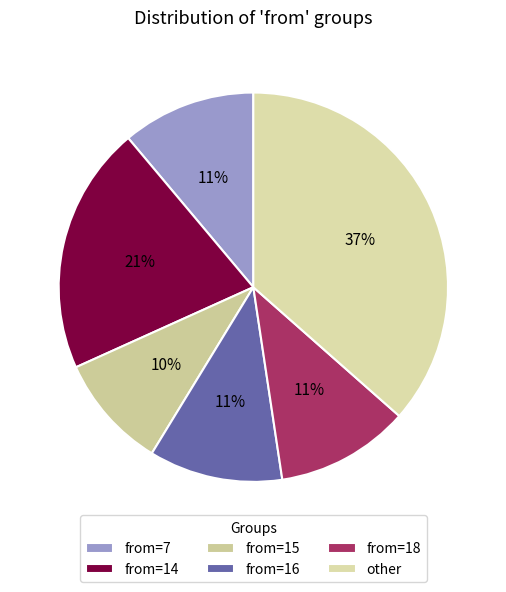

How many slices are in this pie chart?

6